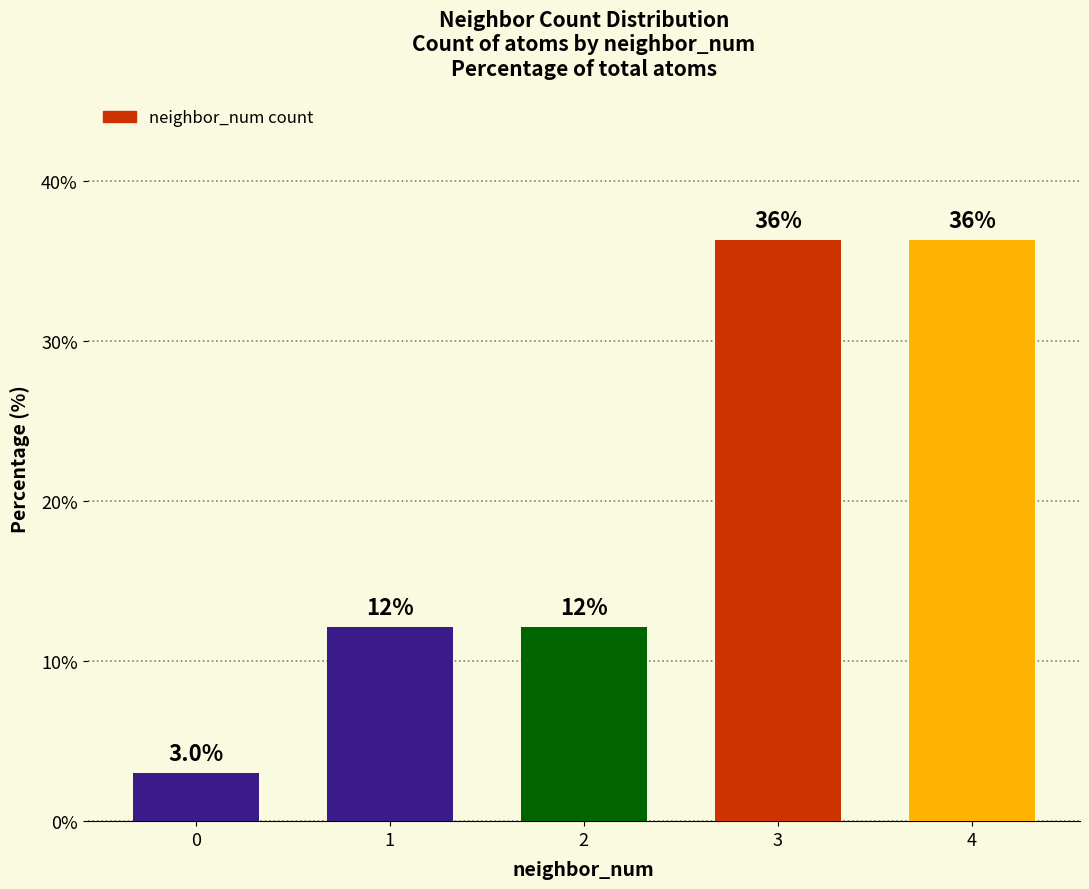

What is the sum of all values?

100.0